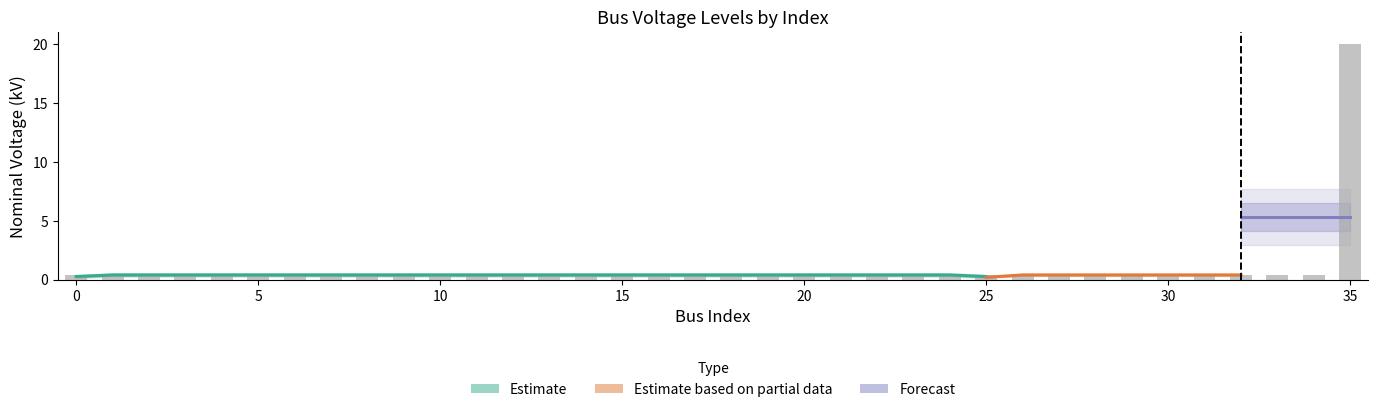

How many bars are there in total?

36